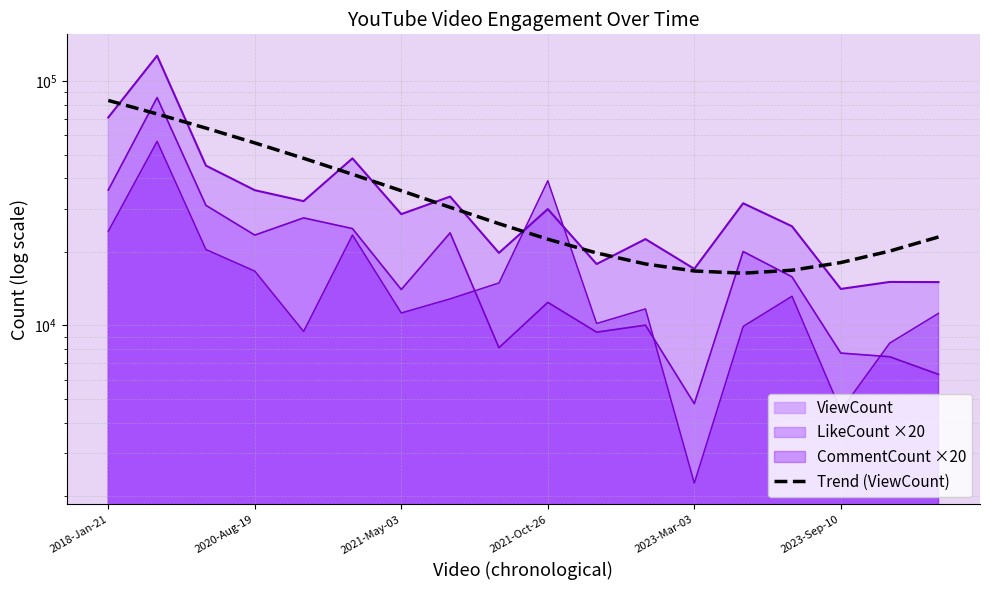

What is the sum of all values?

629994.0